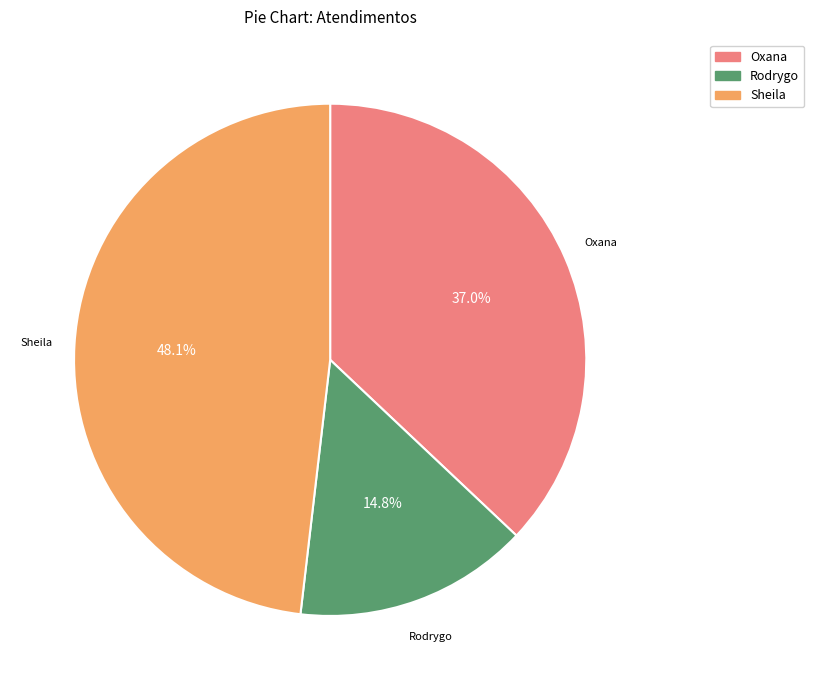

Rank the categories by value from highest to lowest.

Sheila, Oxana, Rodrygo